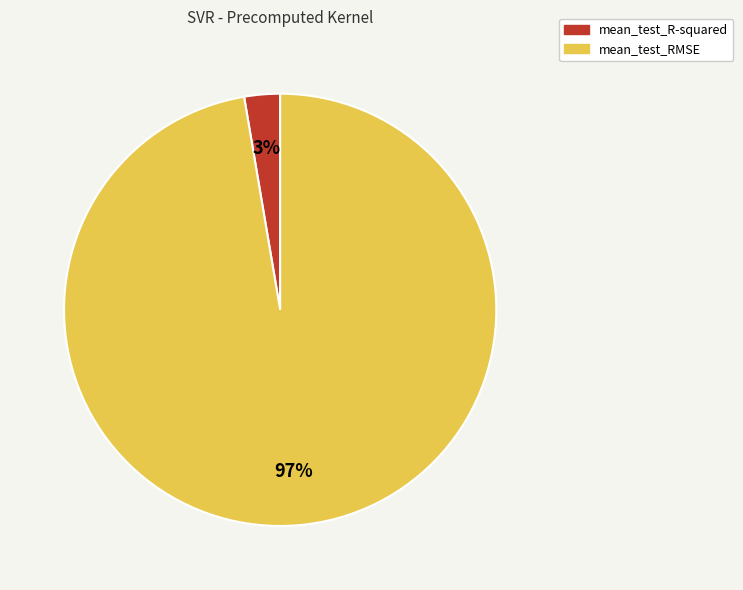

Rank the categories by value from highest to lowest.

mean_test_RMSE, mean_test_R-squared